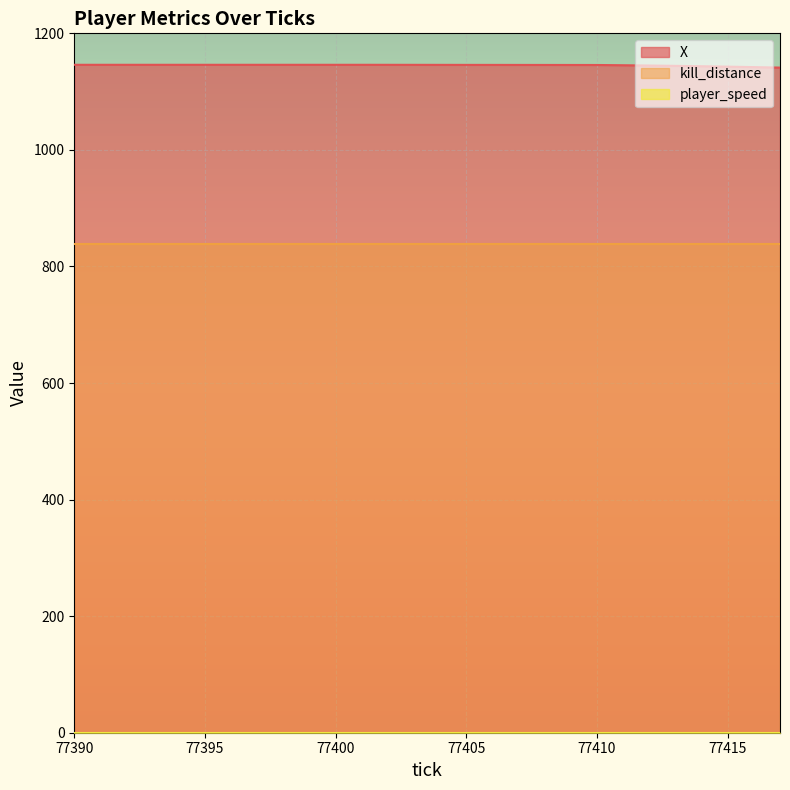

Between 77417 and 77396, which is larger?

77396